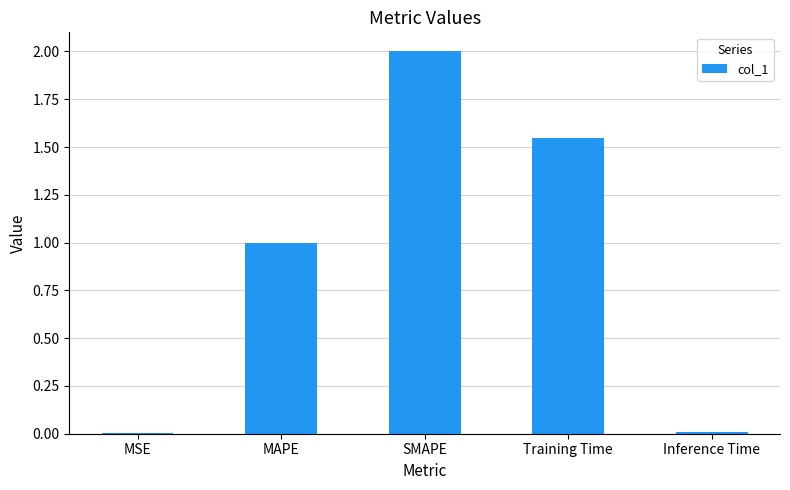

What is the change in value from MSE to MAPE?

+1.0